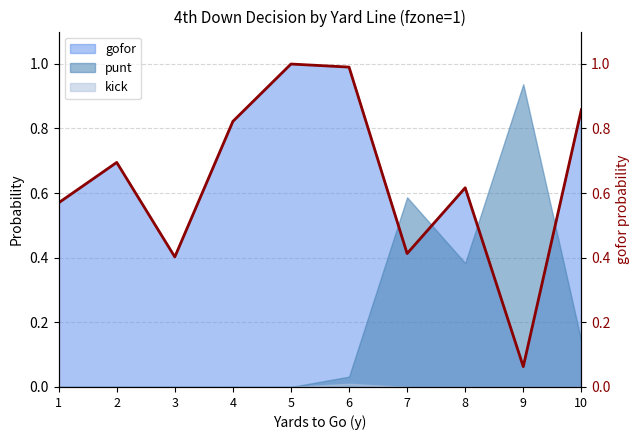

Is it true that the value at 1 is 0.2?

False